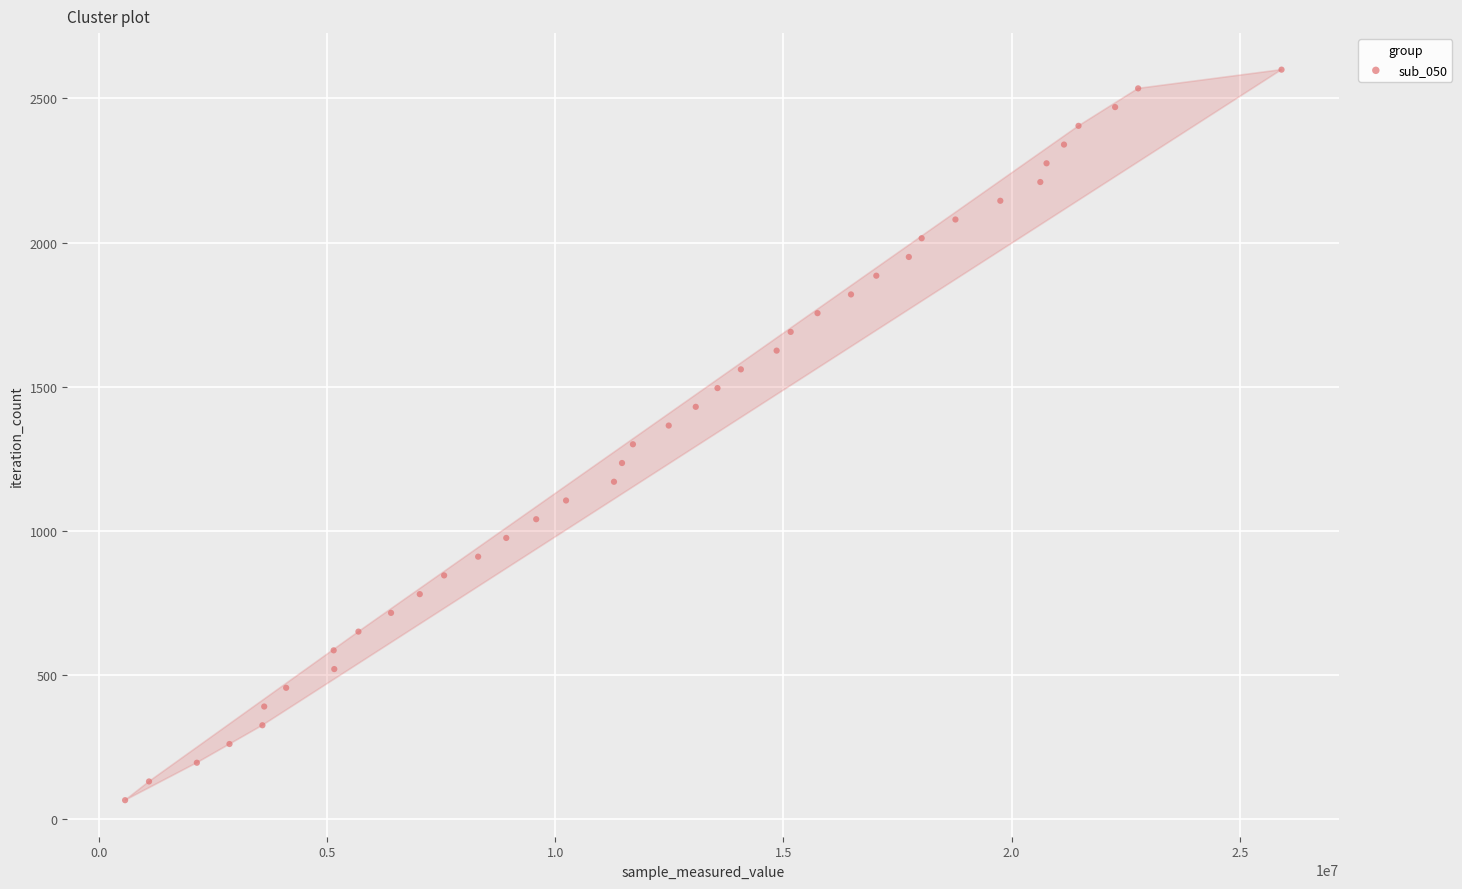

What is the range of X values (max minus min)?

25336535